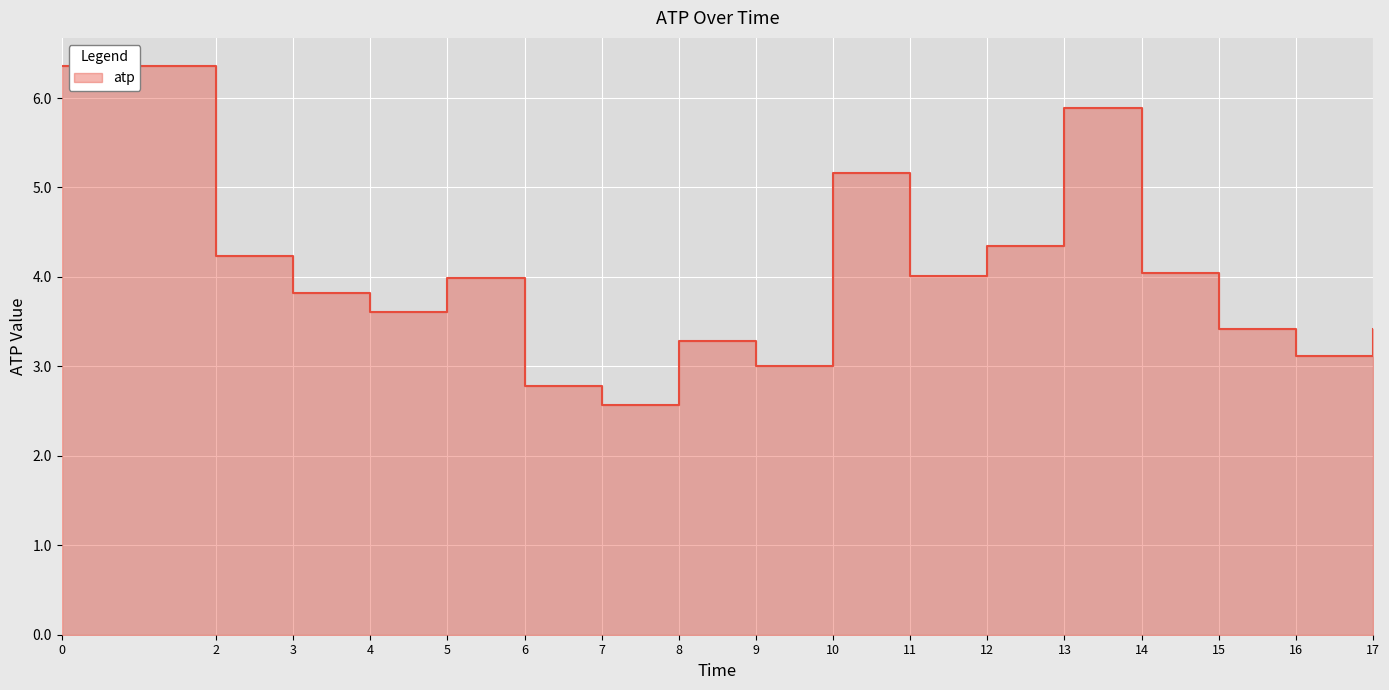

What is the minimum value shown in the chart?

2.6